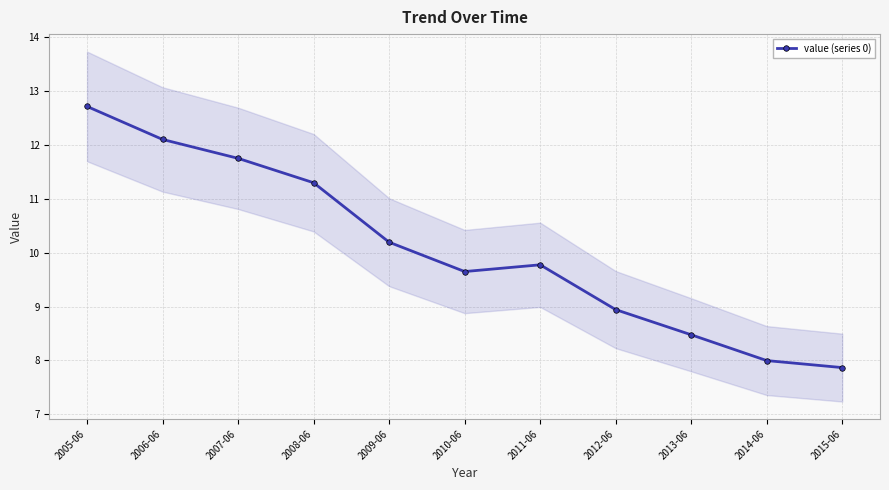

What is the sum of the values at 2006-06 and 2009-06?

22.3